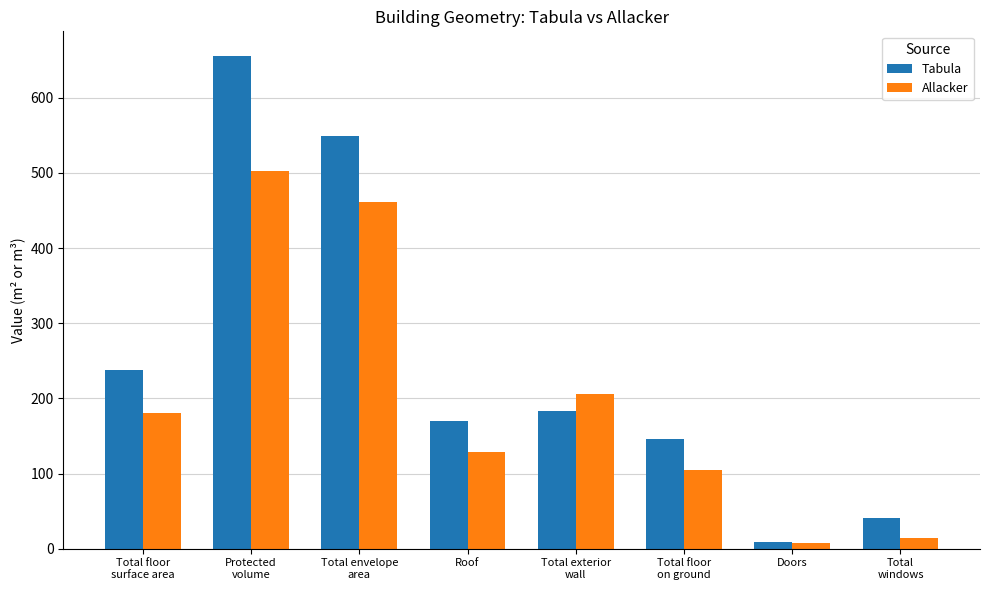

What is the label of the 4th bar from the left?

Roof